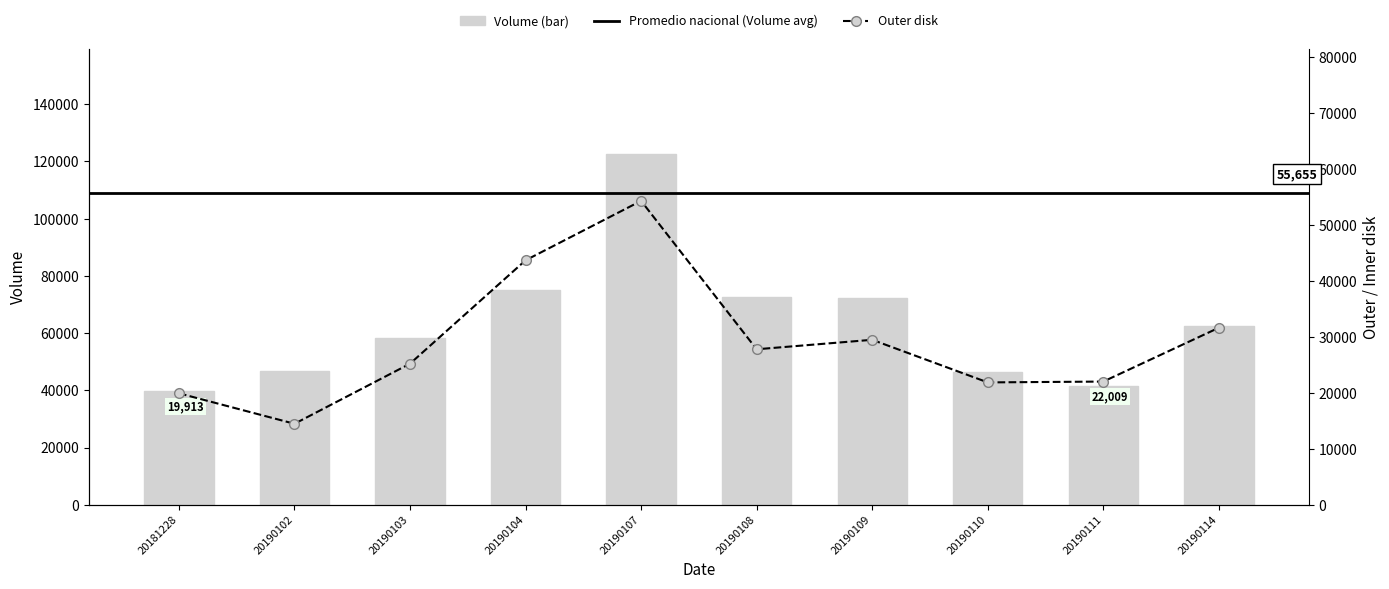

Is the value of Volume at 20190108 greater than the value of Outer disk at 20181228?

Yes